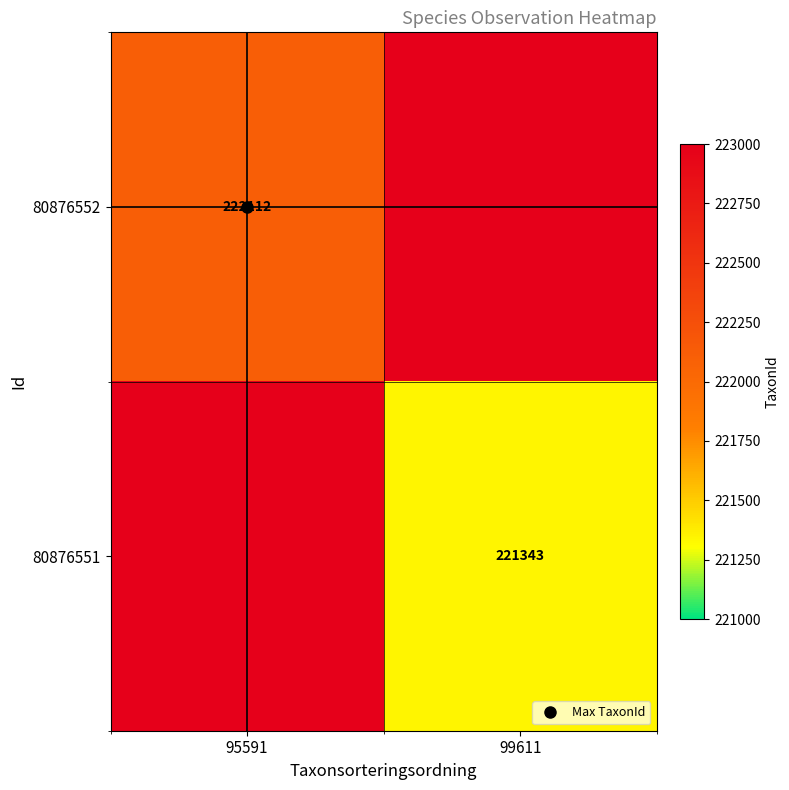

The 80876551 series shows 221343.0 at 99611. True or false?

True